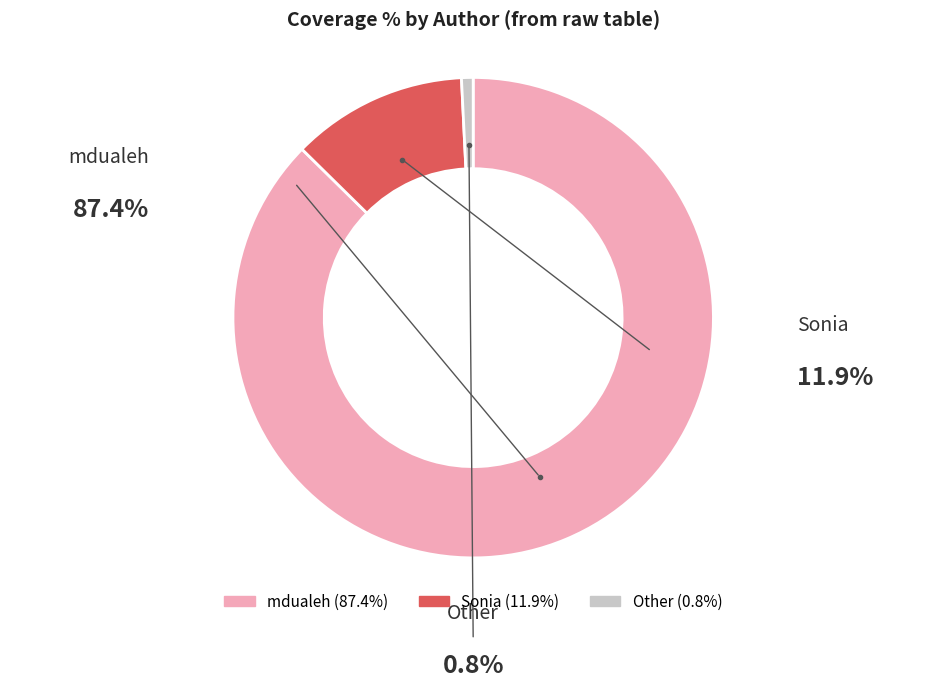

Which category has the biggest portion of the pie?

mdualeh